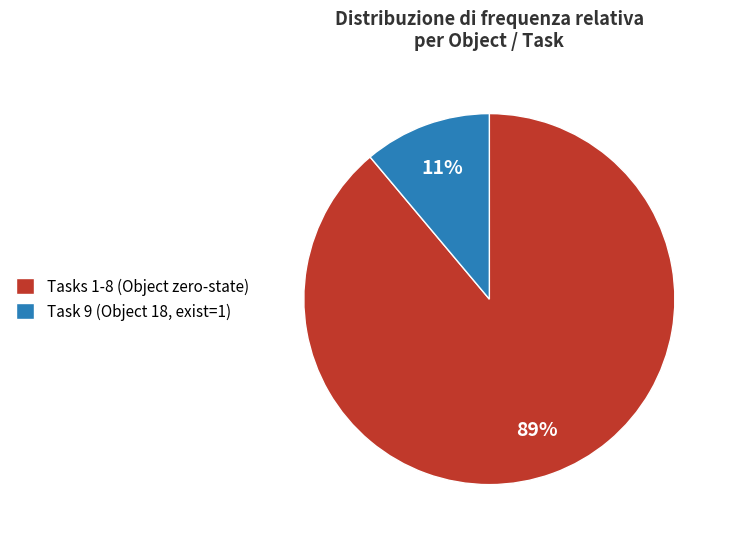

The Task 9 (Object 18, exist=1) slice represents 1% of the pie. True or false?

False